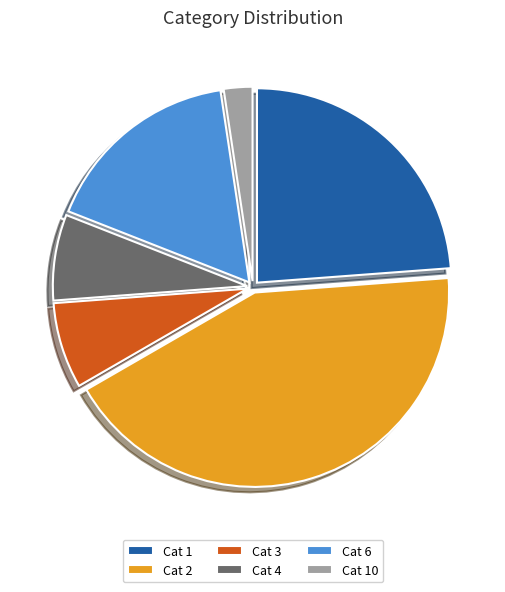

Between Cat 6 and Cat 10, which is larger?

Cat 6